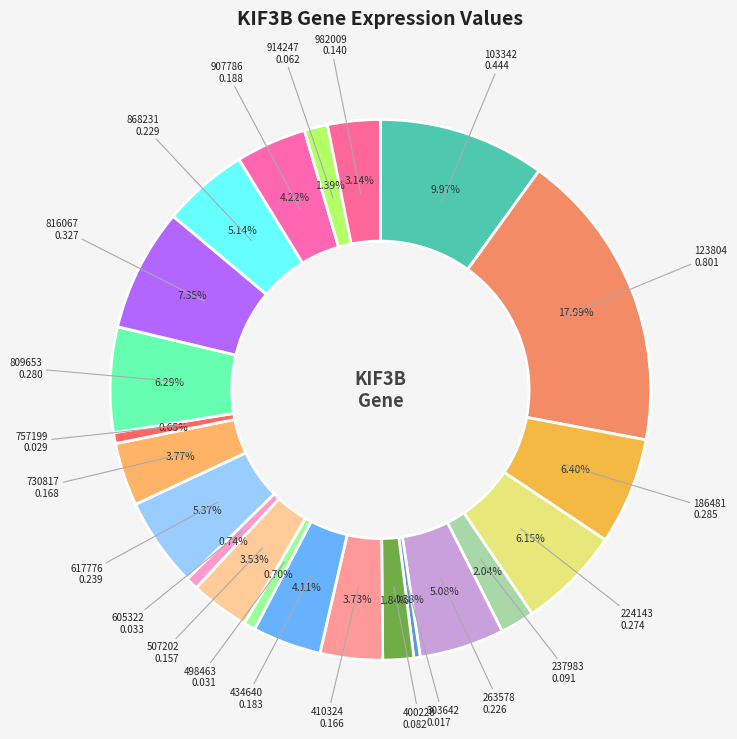

Count the number of slices in the pie.

22